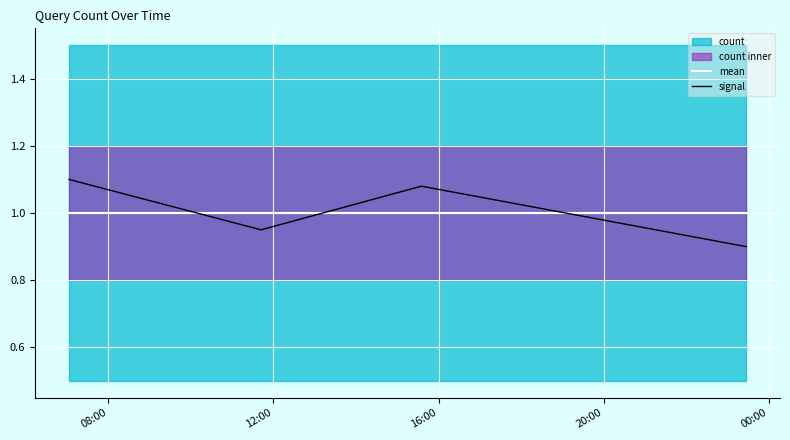

True or false: signal and mean cross at least once.

True